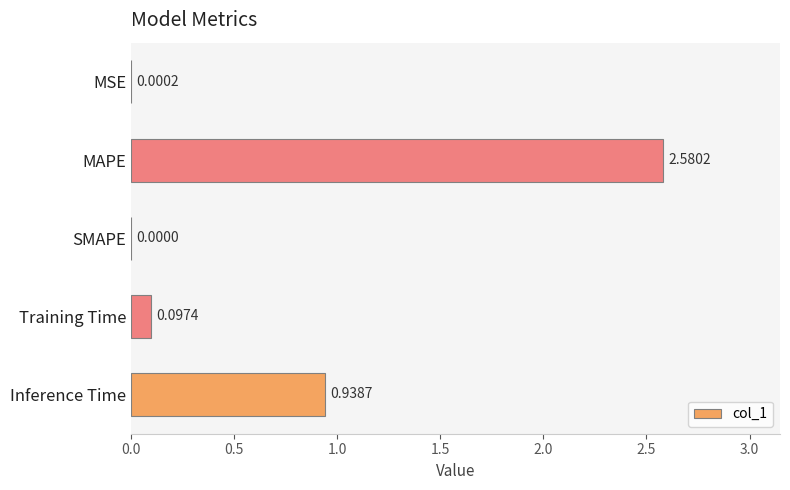

Are the bars horizontal?

Yes